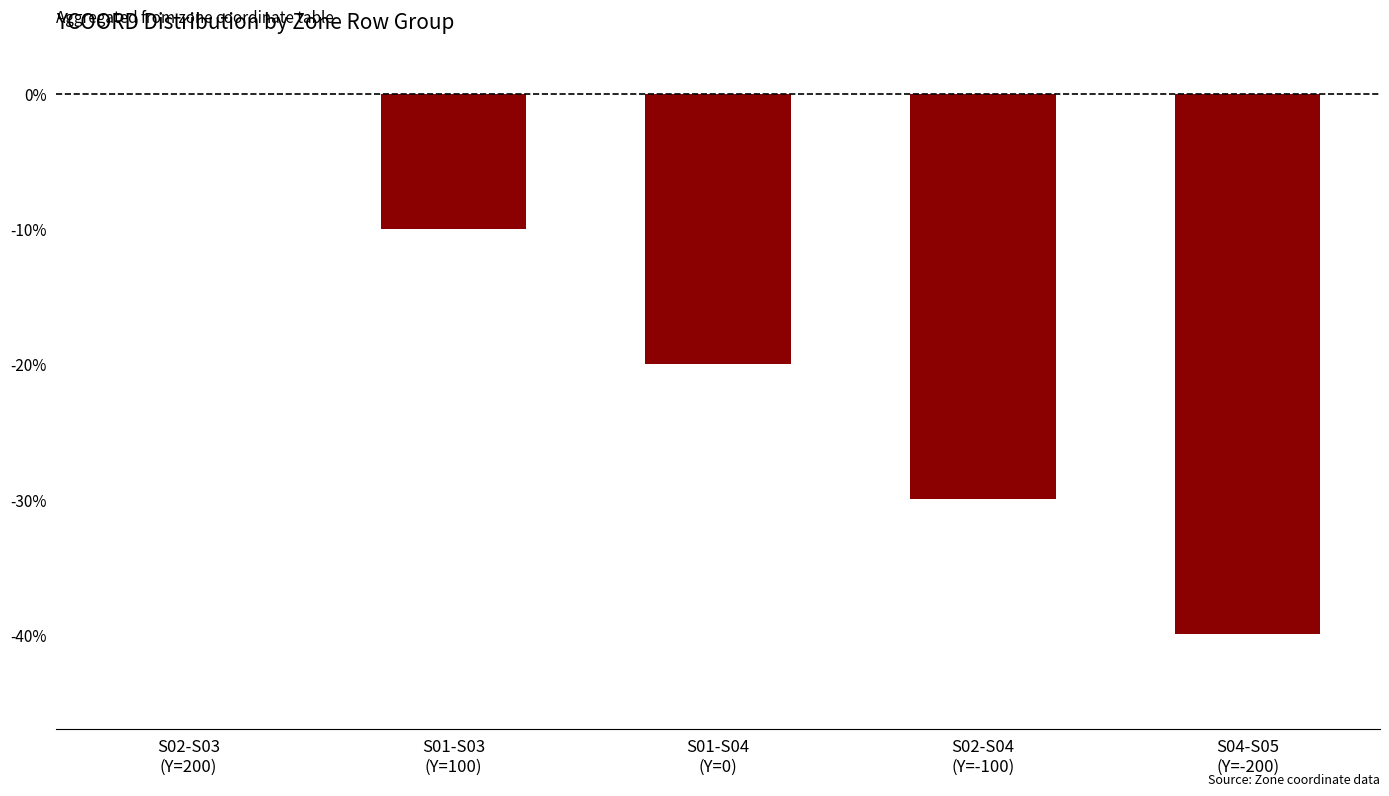

At which label does the data first exceed -20?

S02-S03
(Y=200)